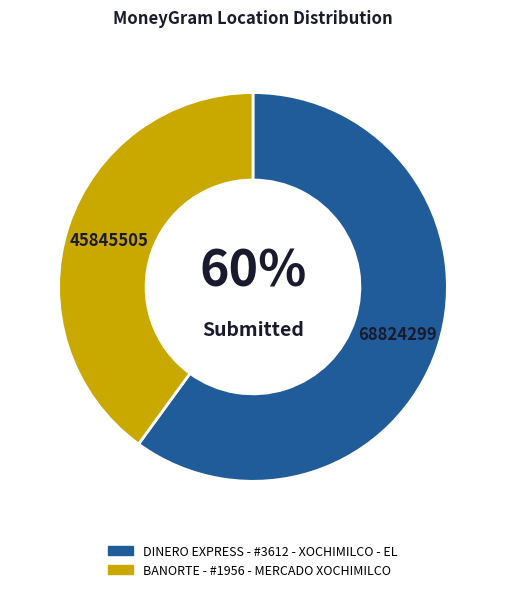

What is the majority slice?

DINERO EXPRESS - #3612 - XOCHIMILCO - EL